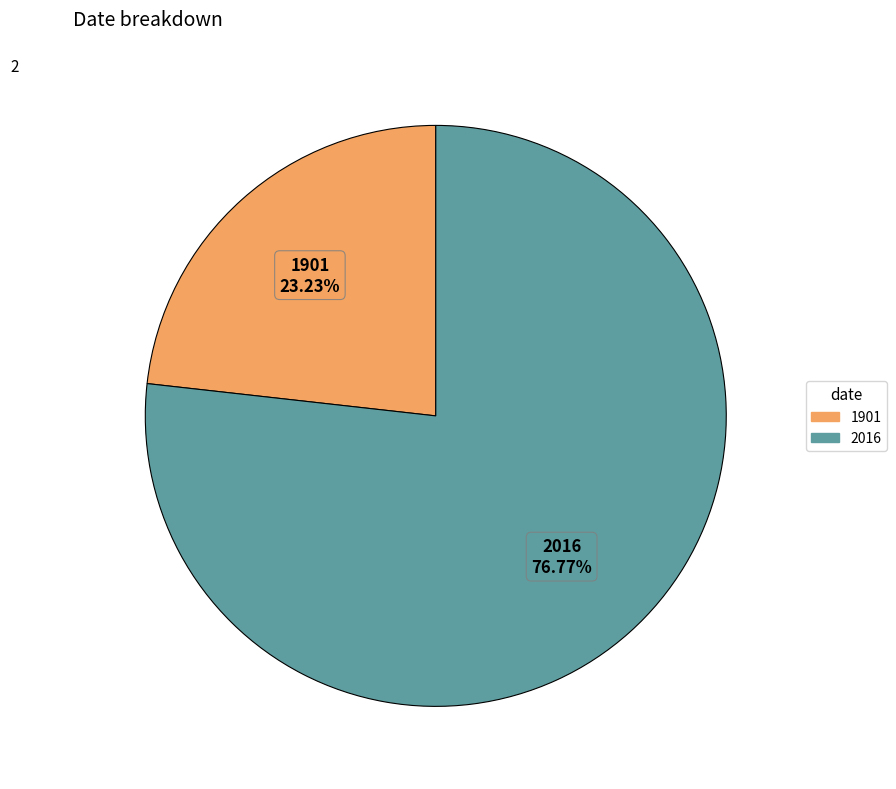

The 1901 slice represents 35% of the pie. True or false?

False